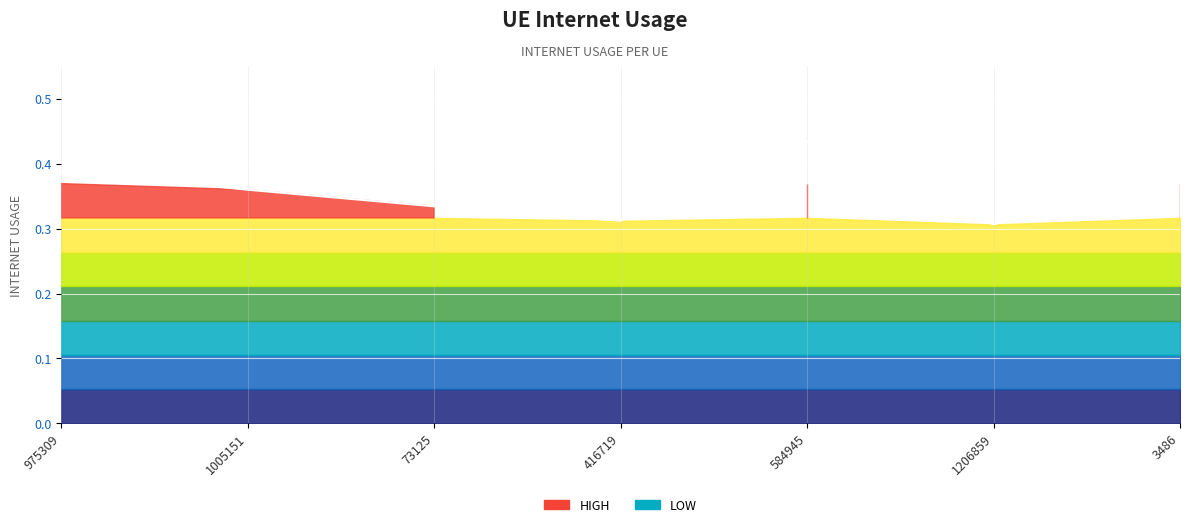

Does the chart display data point markers on the line(s)?

No